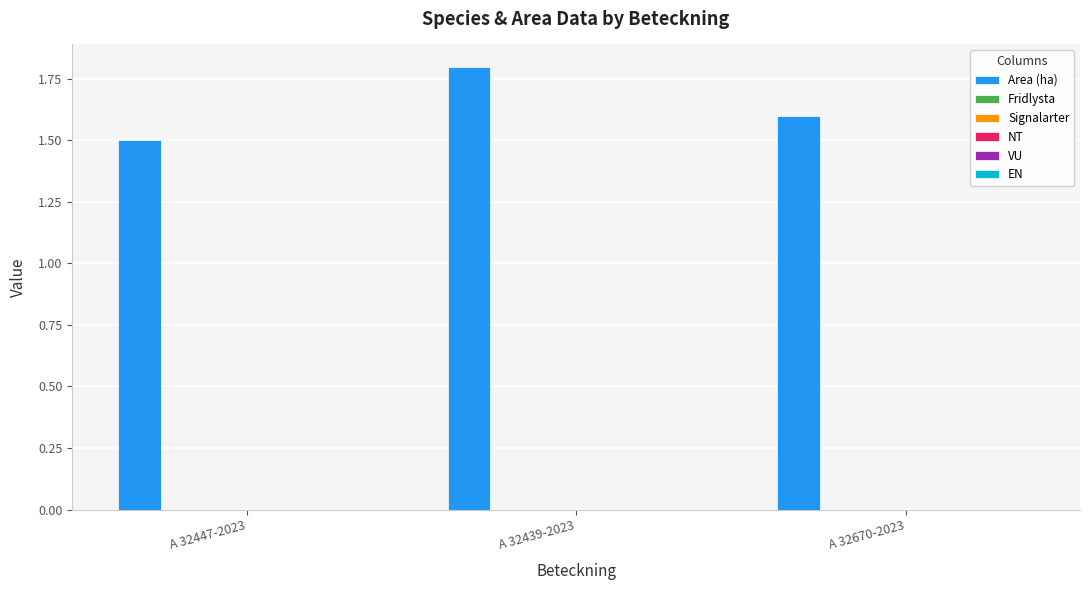

How many distinct data groups are displayed?

1